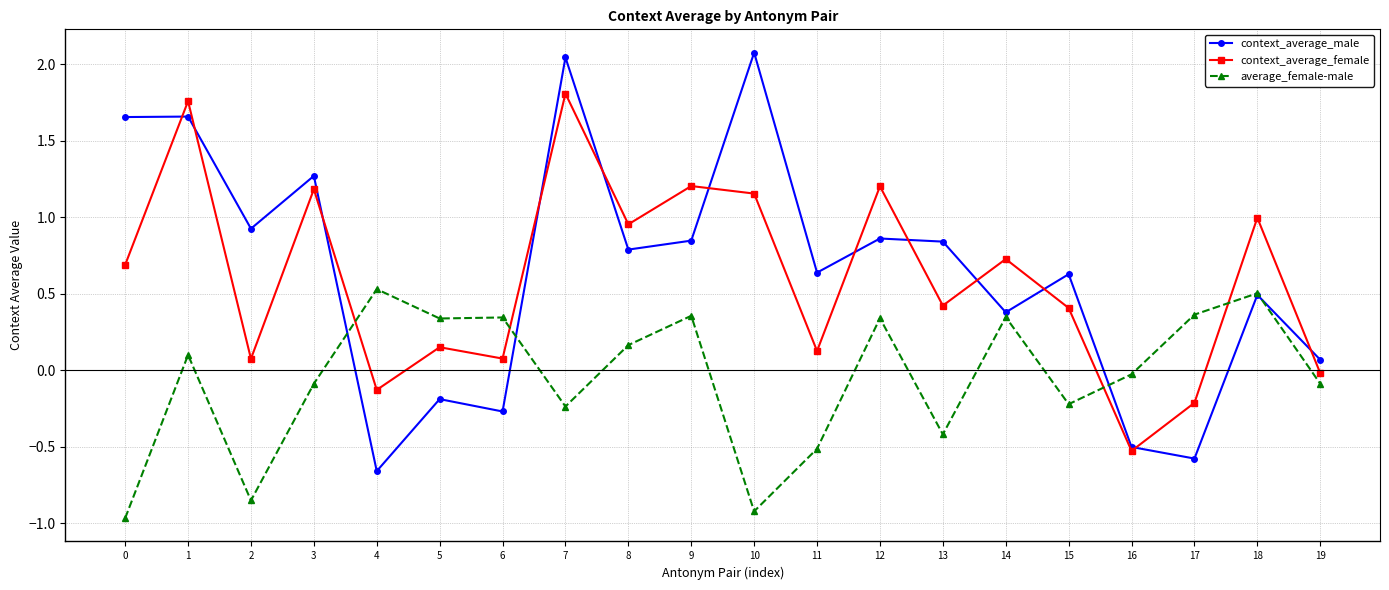

Which series has the largest range (max minus min)?

context_average_male